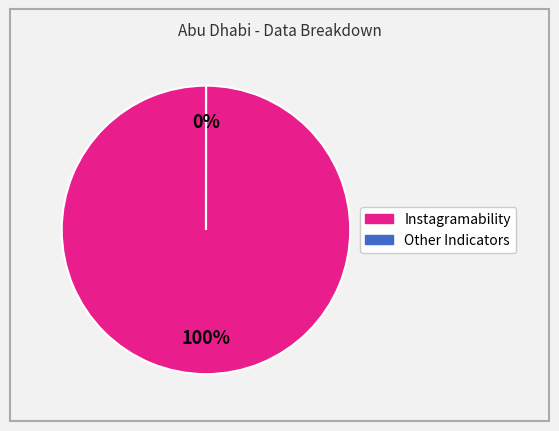

To the nearest percent, what is the difference between the largest and smallest slice percentages?

100%